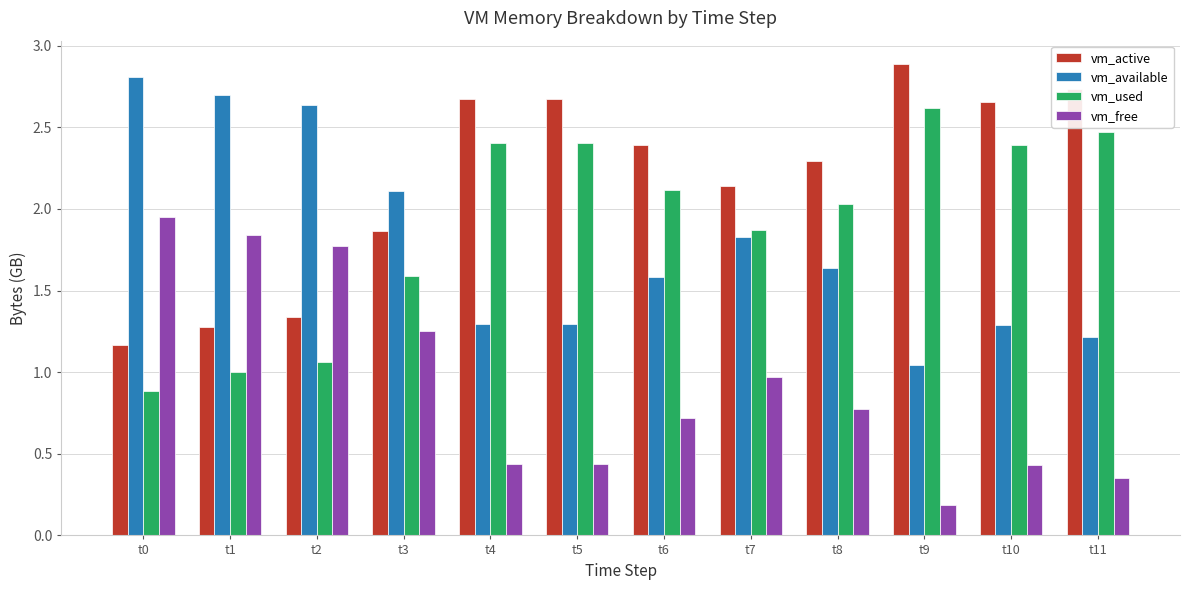

True or false: vm_free has a value of 1.8 at t1.

True